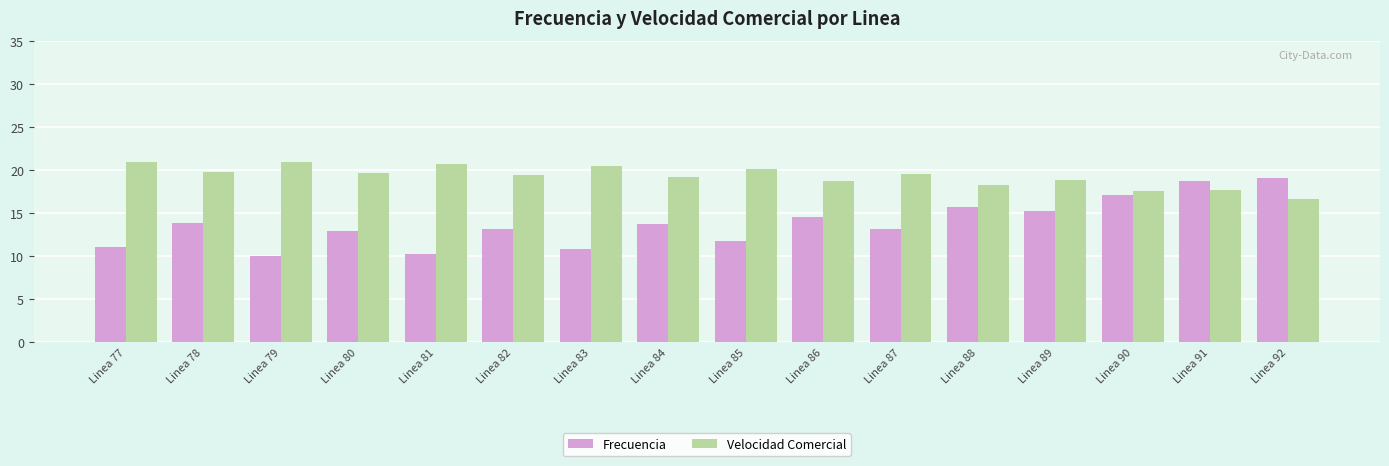

What is the difference between the highest and lowest values at Linea 83?

9.7